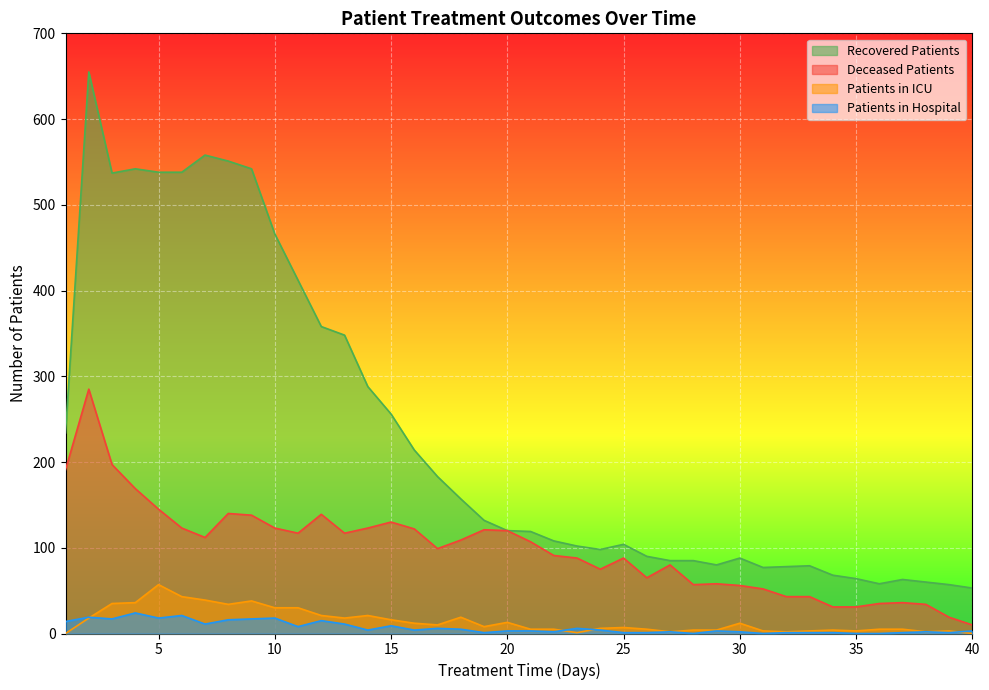

List the labels in order of deceased_patients value, smallest first.

40, 39, 34, 35, 38, 36, 37, 32, 33, 31, 30, 28, 29, 26, 24, 27, 23, 25, 22, 17, 21, 18, 7, 11, 13, 20, 19, 16, 6, 10, 14, 15, 9, 12, 8, 5, 4, 1, 3, 2